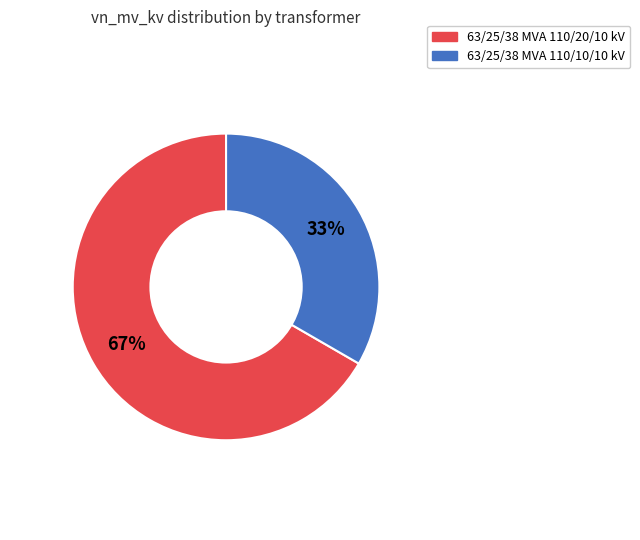

To the nearest percent, what percentage of the pie is 63/25/38 MVA 110/20/10 kV?

67%